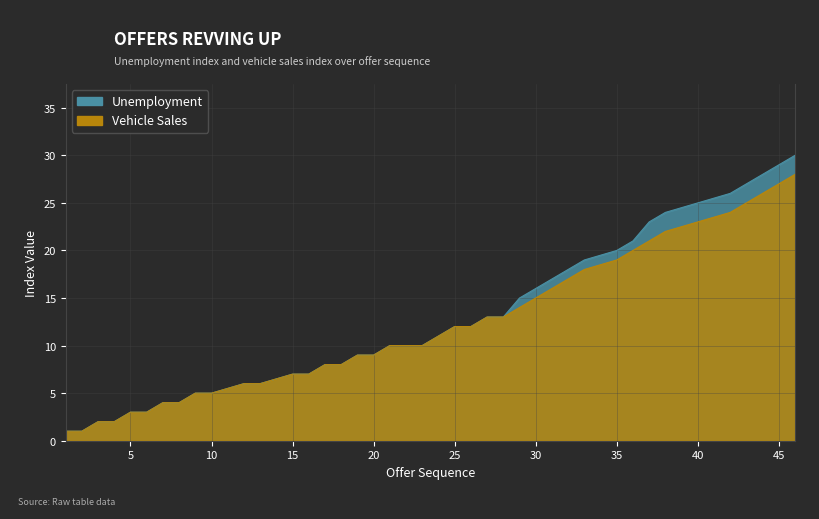

What is the difference between the highest and lowest values at 30?

1